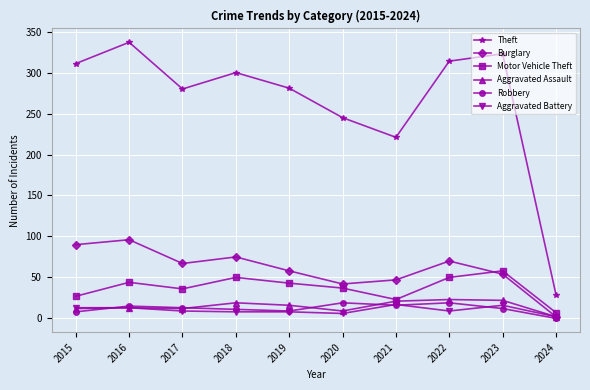

True or false: Motor Vehicle Theft has a value of 37 at 2020.

True